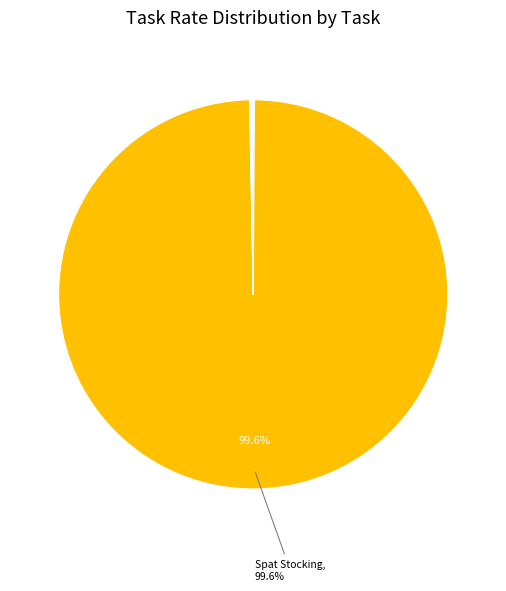

Is there any slice that represents more than half of the pie?

Yes